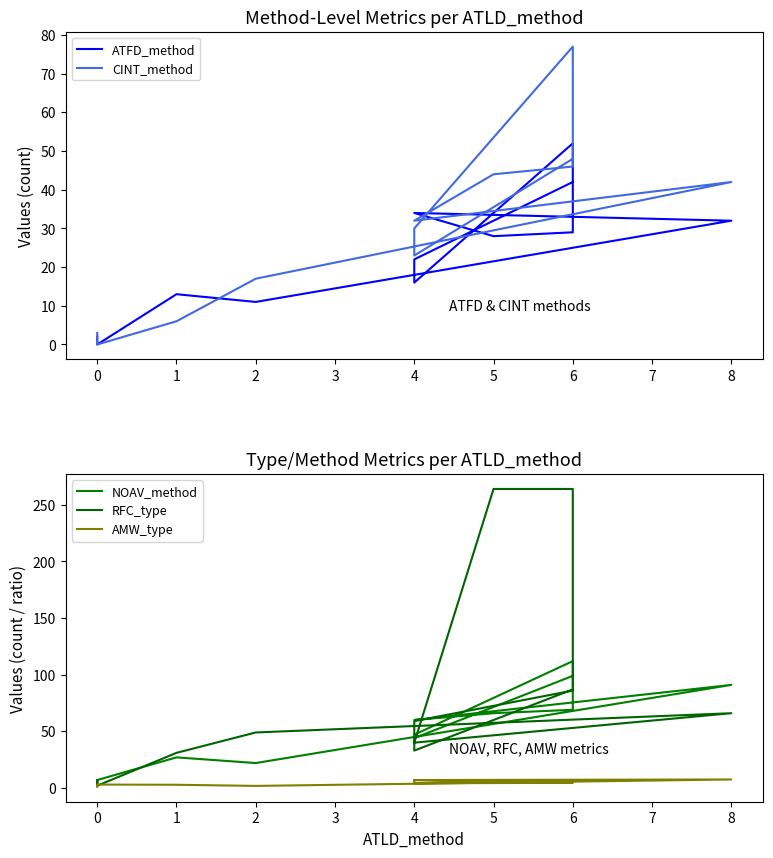

How many values in CINT_method are above zero?

12